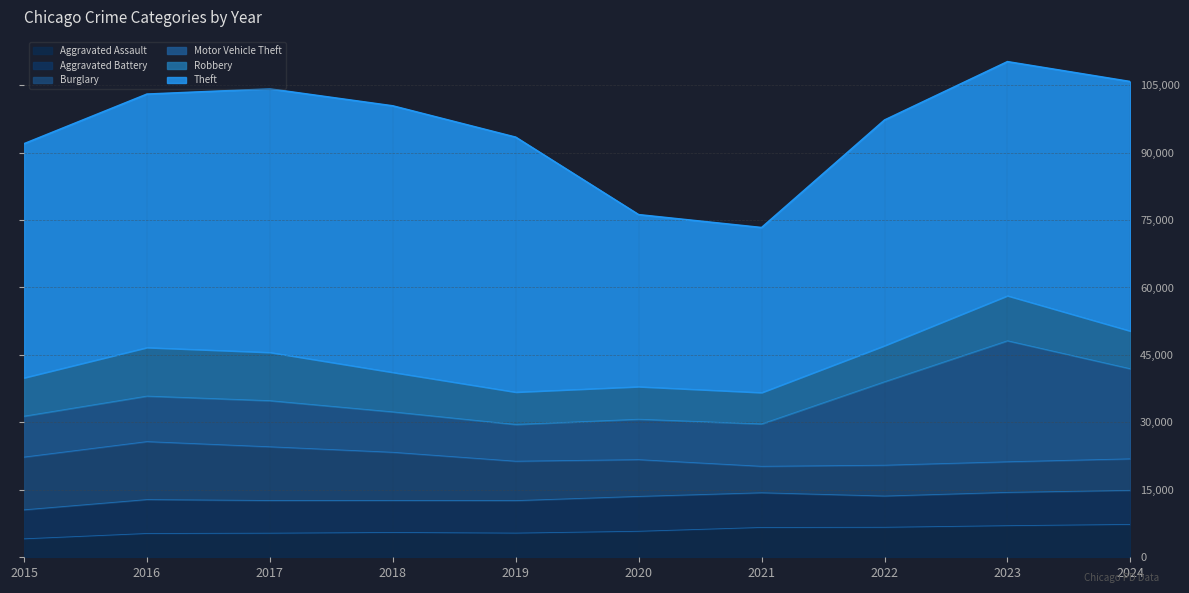

What are all the series names shown in the legend?

Aggravated Assault, Aggravated Battery, Burglary, Motor Vehicle Theft, Robbery, Theft